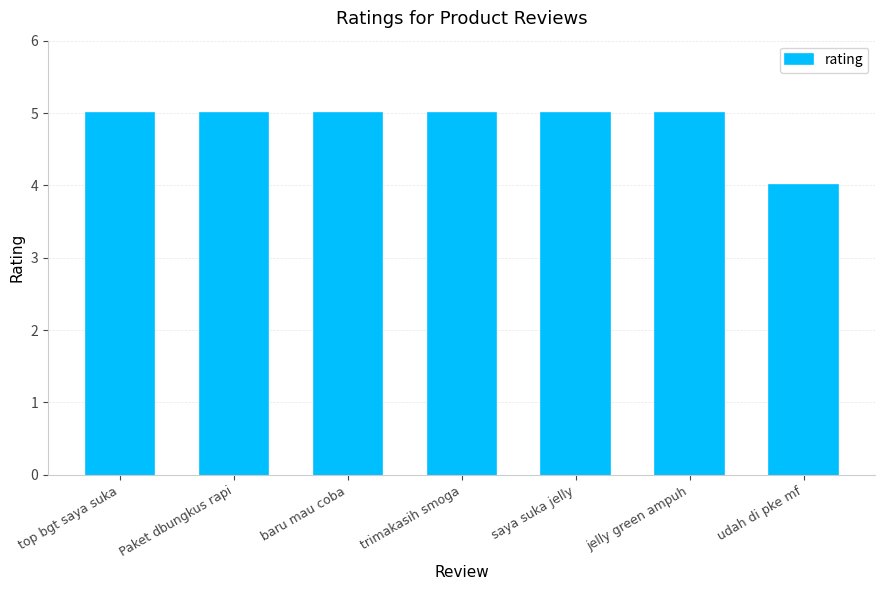

Is it true that the value at trimakasih smoga is 5?

True